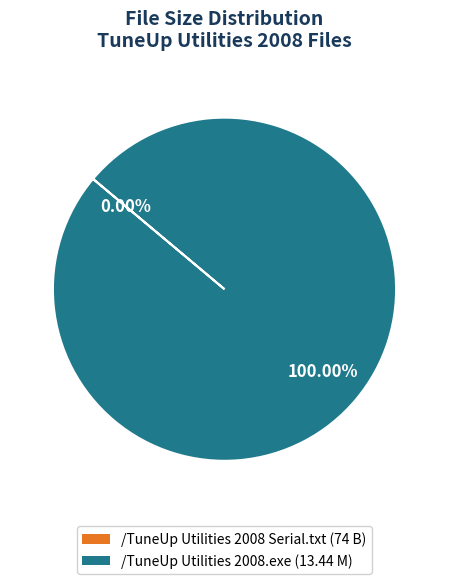

Is there a majority slice in this chart?

Yes